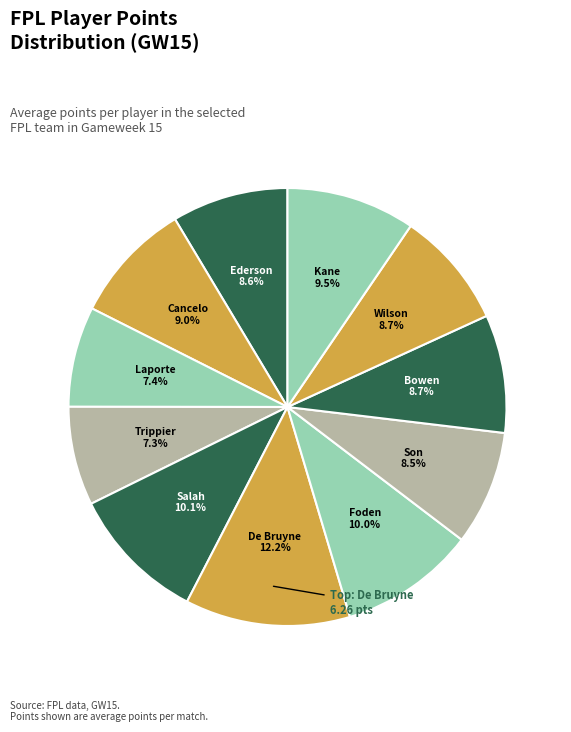

How many slices are in this pie chart?

11